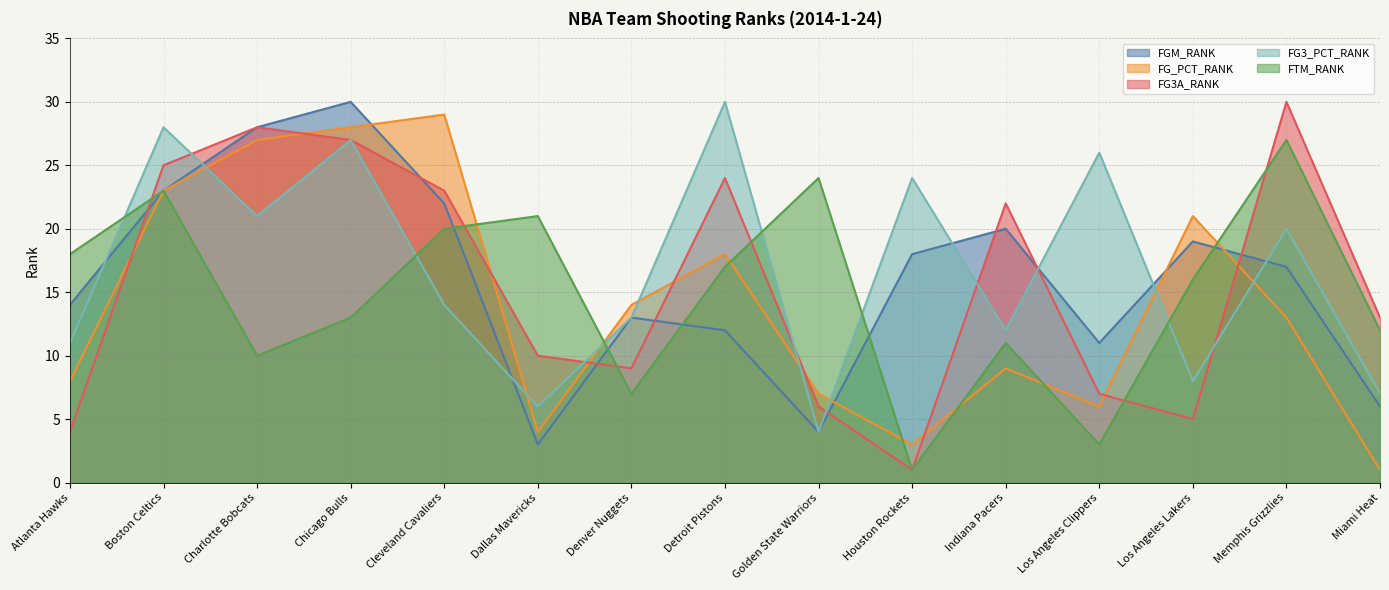

At how many categories does at least one series exceed 6?

15